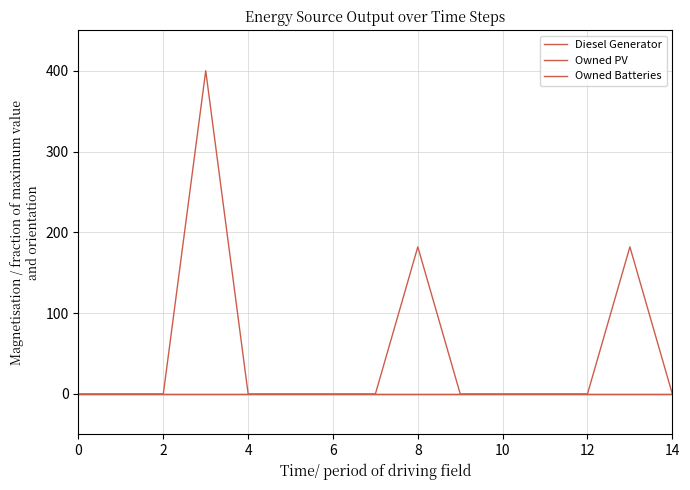

Reading left to right, transcribe all the data shown in this chart.

Diesel Generator: 0	0	0	400	0	0	0	0	182	0	0	0	0	182	0
Owned PV: 0	0	0	0	0	0	0	0	0	0	0	0	0	0	0
Owned Batteries: 0	0	0	0	0	0	0	0	0	0	0	0	0	0	0